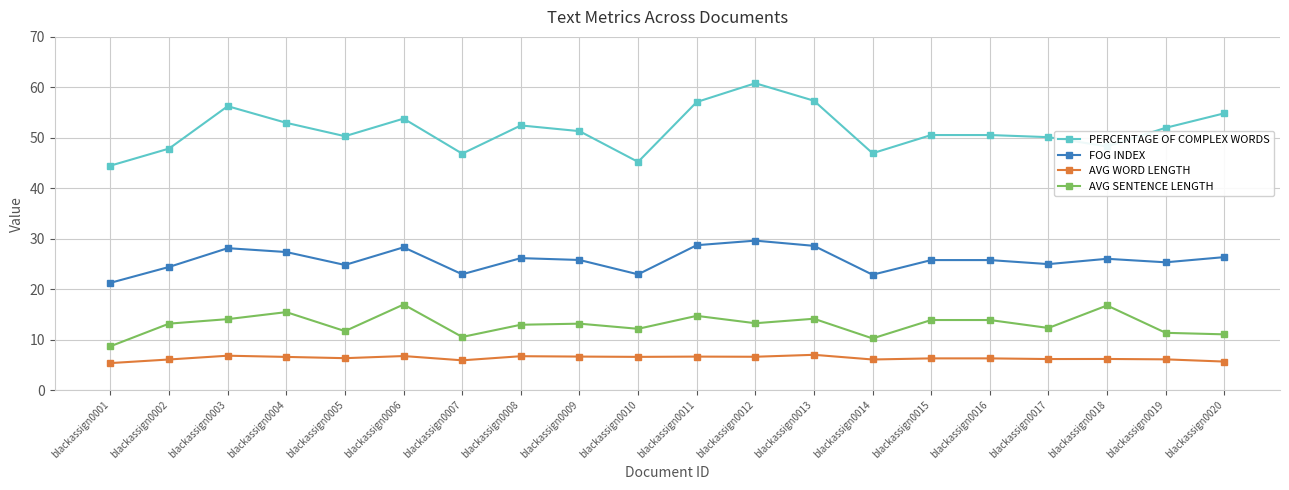

The FOG INDEX series shows 6.3 at blackassign0001. True or false?

False